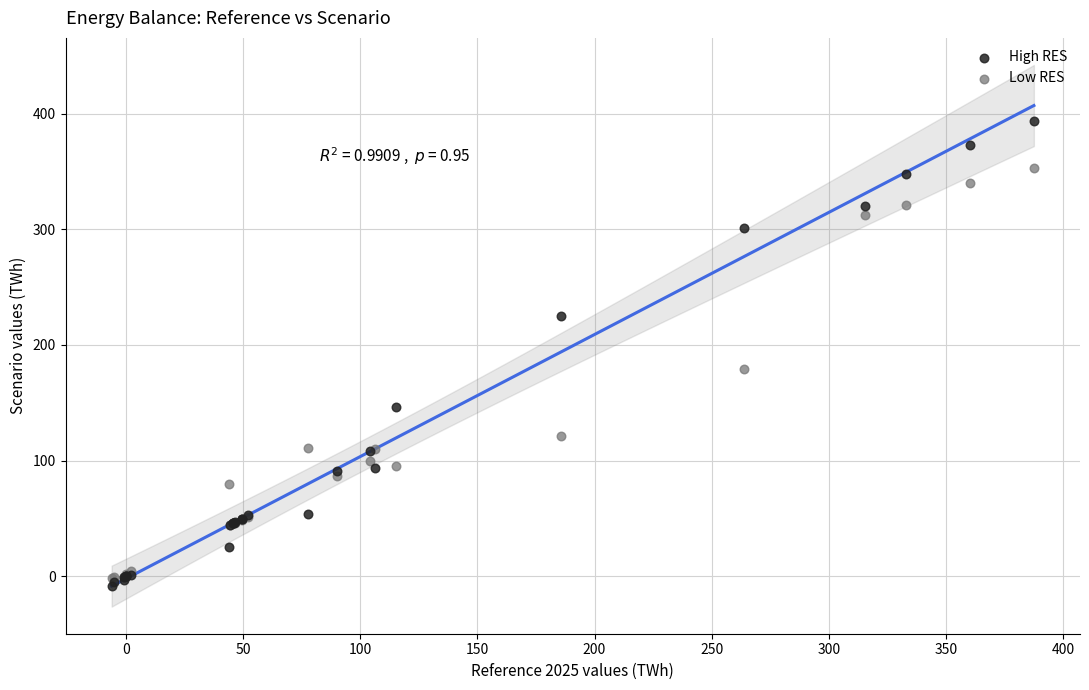

Which series contains the lowest Y value?

High RES